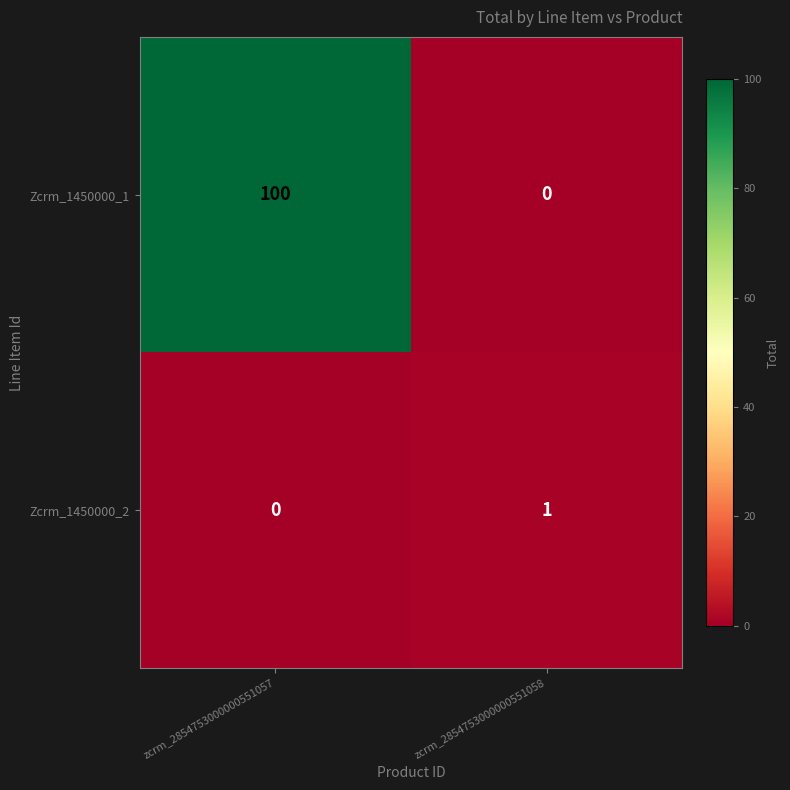

At which category is the sum across all series the highest?

zcrm_2854753000000551057